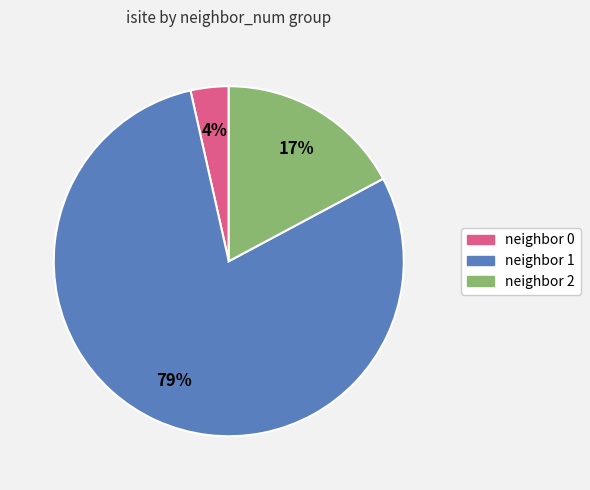

Is there any slice that represents more than half of the pie?

Yes